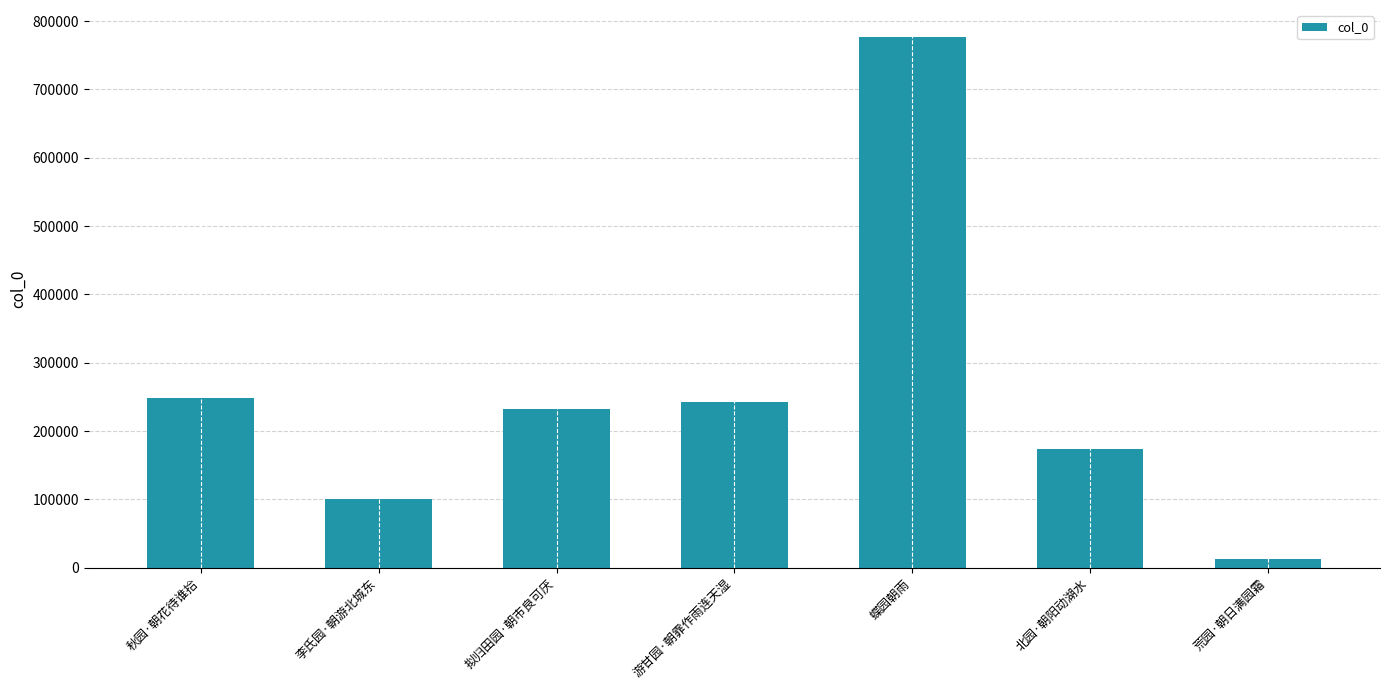

Between 游甘园·朝霏作雨连天湿 and 北园·朝阳动湖水, which is larger?

游甘园·朝霏作雨连天湿